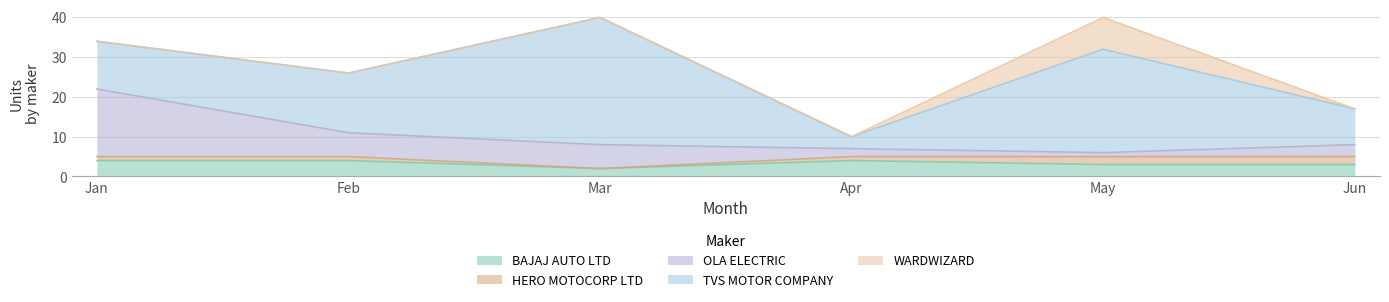

At how many categories does at least one series exceed 30?

1